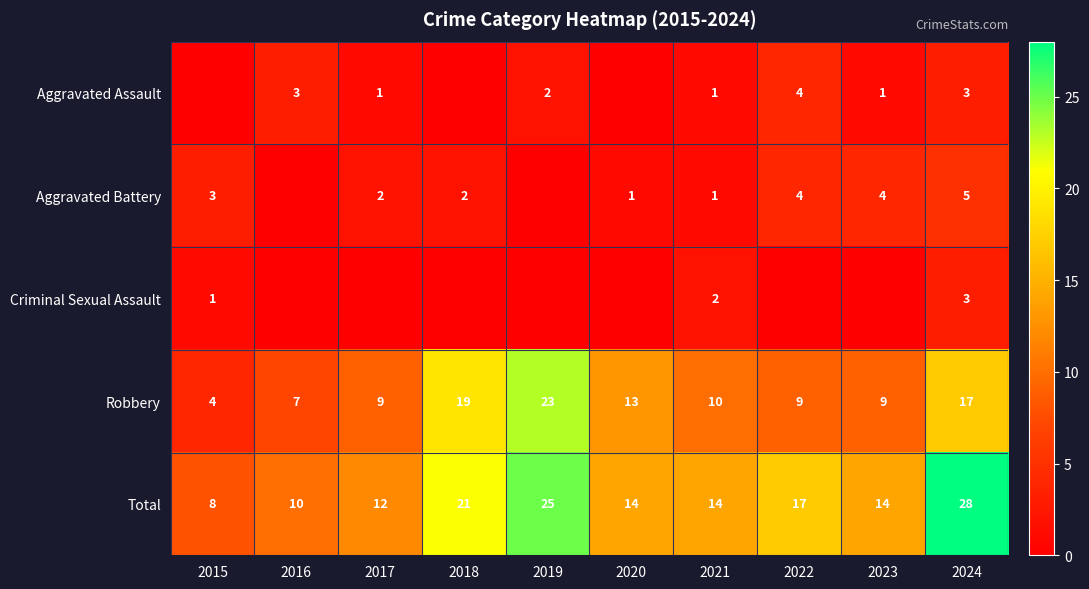

What is the average value of the Aggravated Assault series?

2